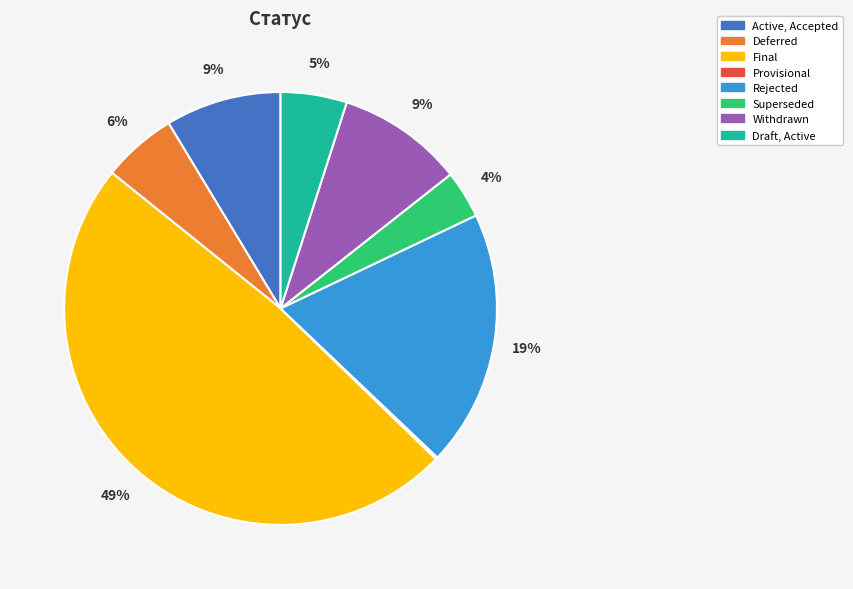

Which category has the biggest portion of the pie?

Final